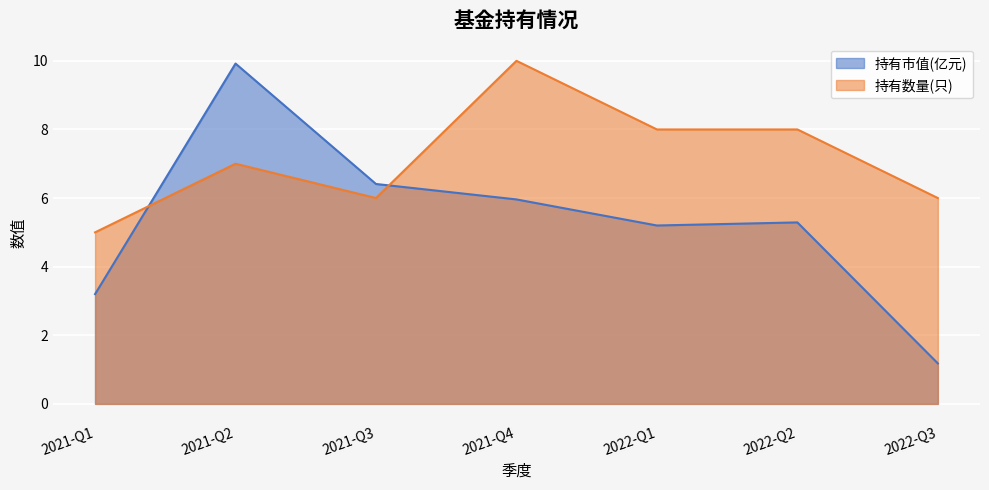

How many values in the 持有市值(亿元) series exceed 5?

5